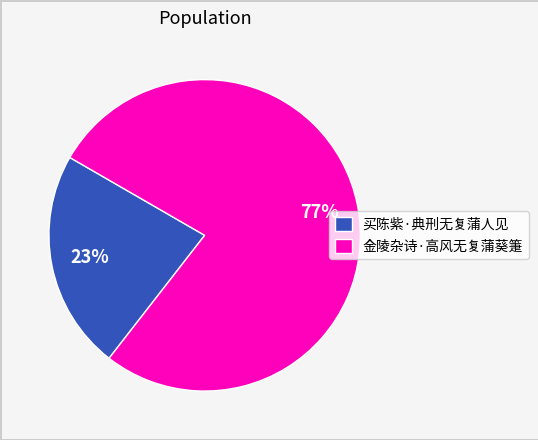

Which has a higher value, 金陵杂诗·高风无复蒲葵箑 or 买陈紫·典刑无复蒲人见?

金陵杂诗·高风无复蒲葵箑